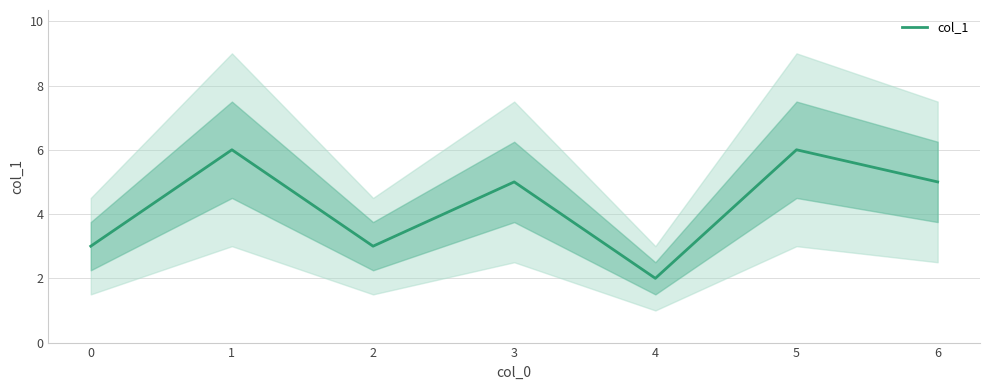

Which has a higher value, 1 or 3?

1